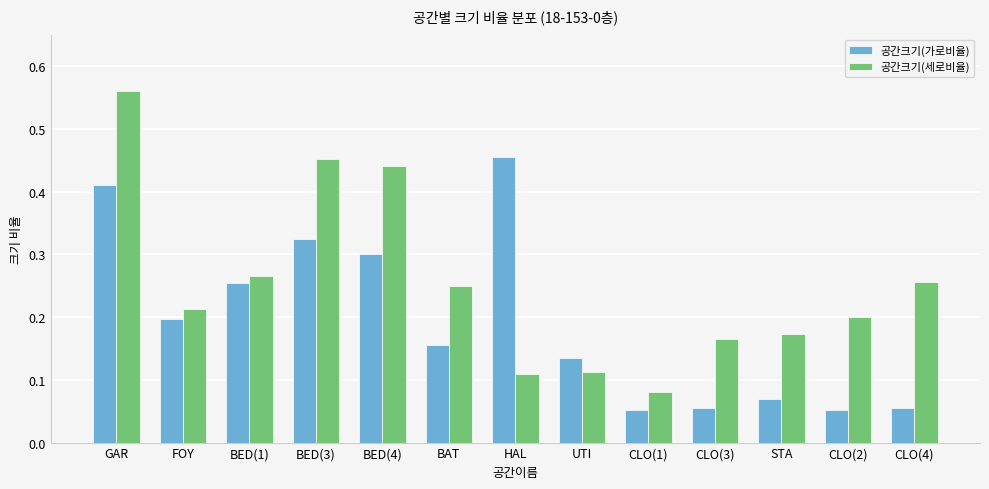

What is the sum of all 공간크기(가로비율) values?

2.5